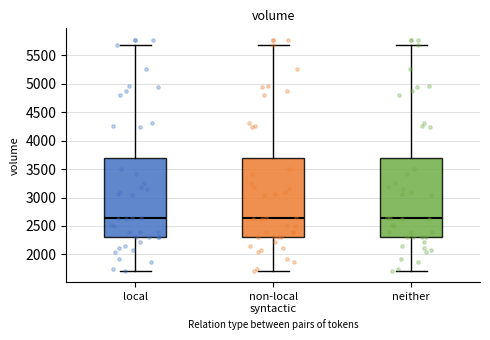

Reading left to right, transcribe this box plot: for each box, give where its median line is, the range the box spans, and where its two whiskers end, as read against the y-axis. The values are not printed on the chart, so give them approximately, as read against the axis.

local: median 2650, box 2300 to 3700, whiskers 1700 to 5700
non-local syntactic: median 2650, box 2300 to 3700, whiskers 1700 to 5700
neither: median 2650, box 2300 to 3700, whiskers 1700 to 5700